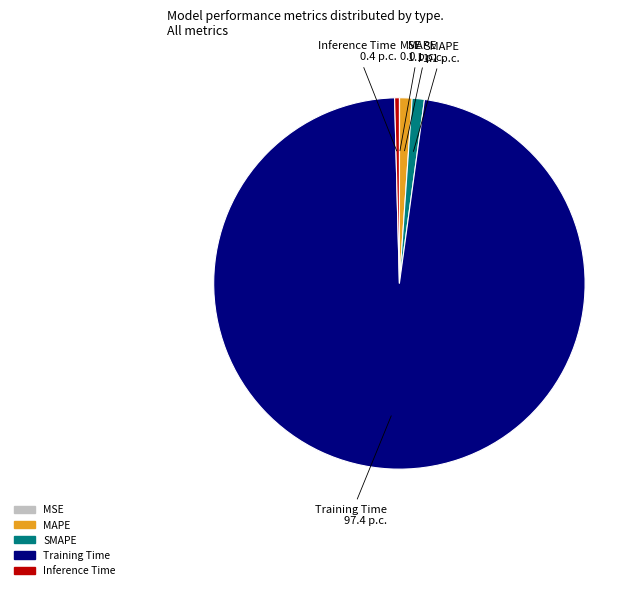

Combined, do MAPE and Inference Time account for over 50%?

No